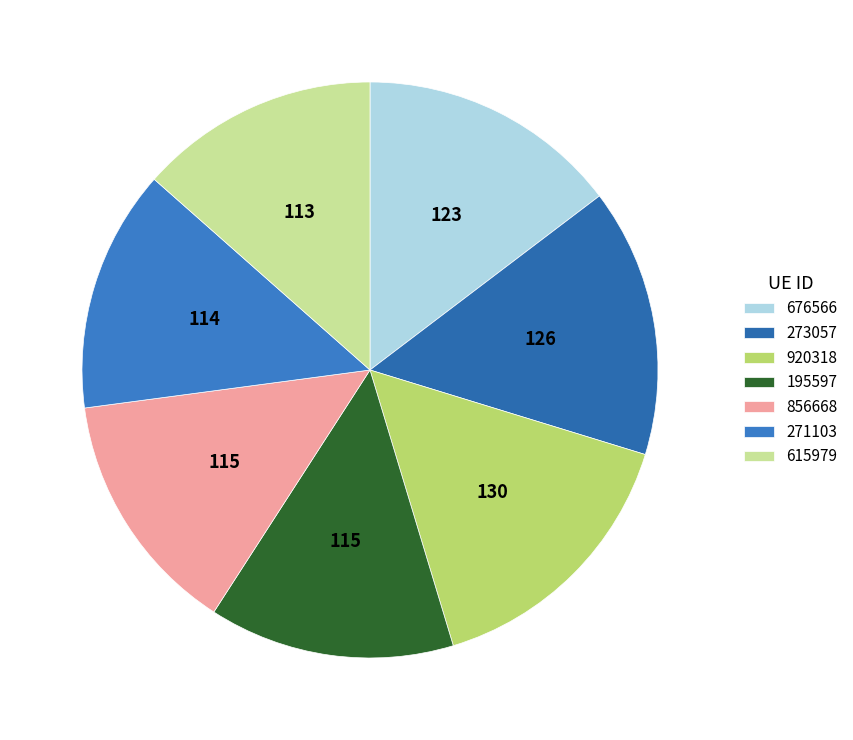

What percentage is the 676566 slice, to the nearest percent?

15%